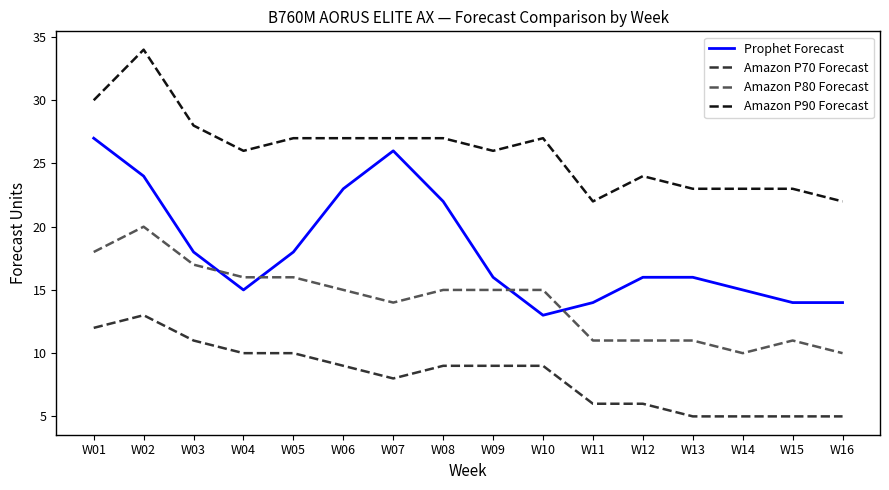

Which series changed the most between W10 and W11?

Amazon P90 Forecast